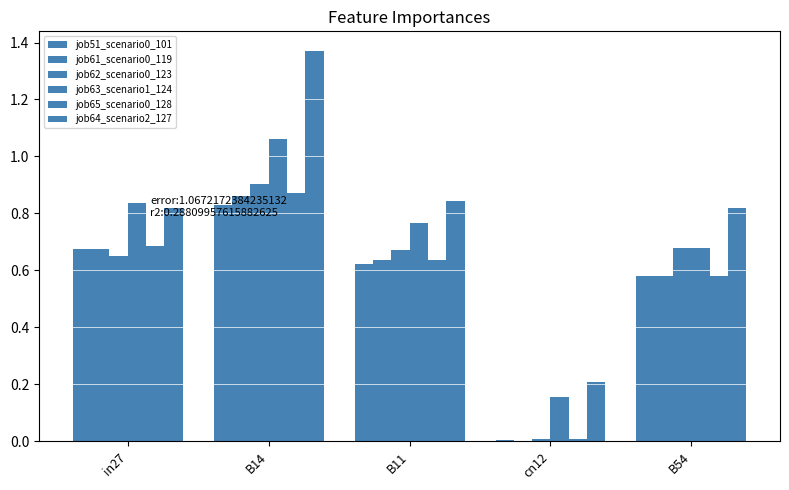

Where is job61_scenario0_119 nearest to the value 0?

cn12